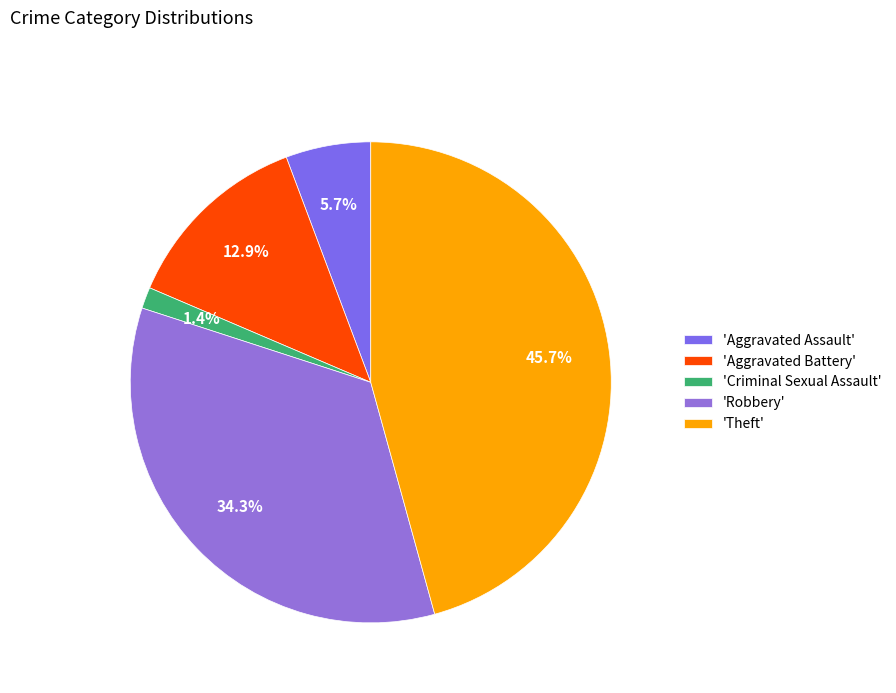

Count the number of slices in the pie.

5